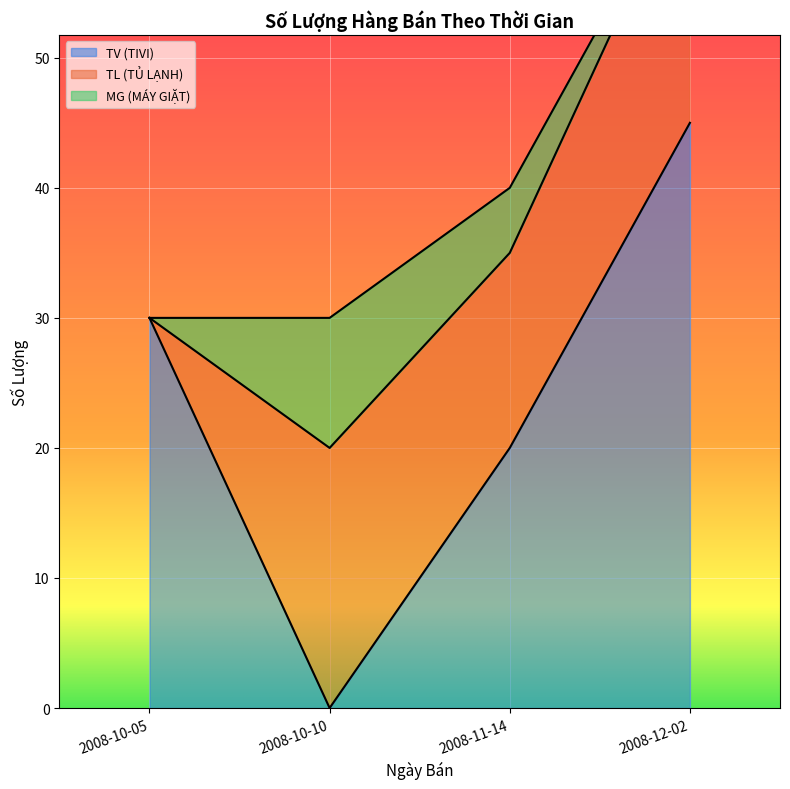

Where is TL (TỦ LẠNH) nearest to the value 10?

2008-11-14